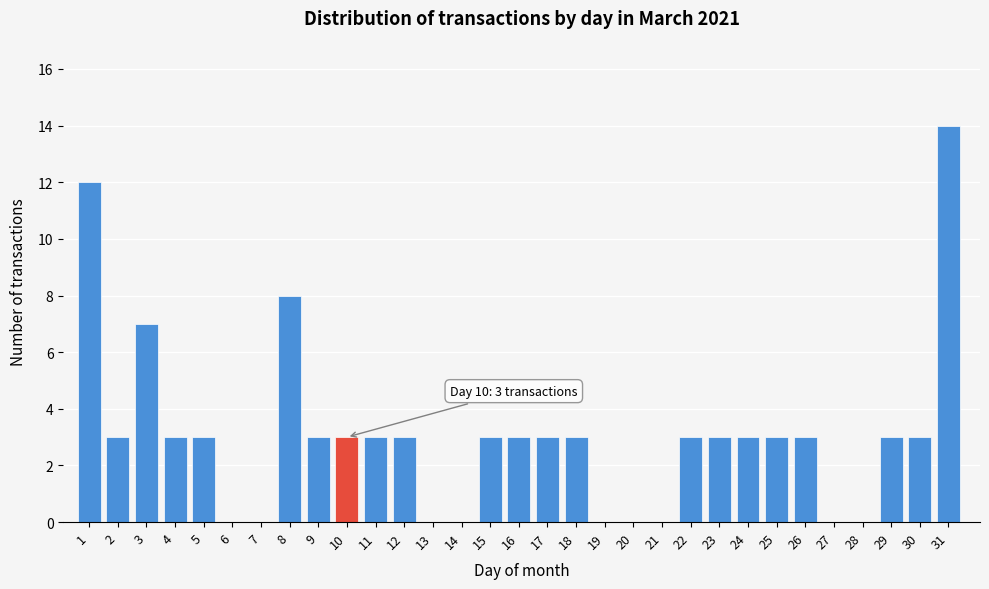

What is the sum of all values?

95